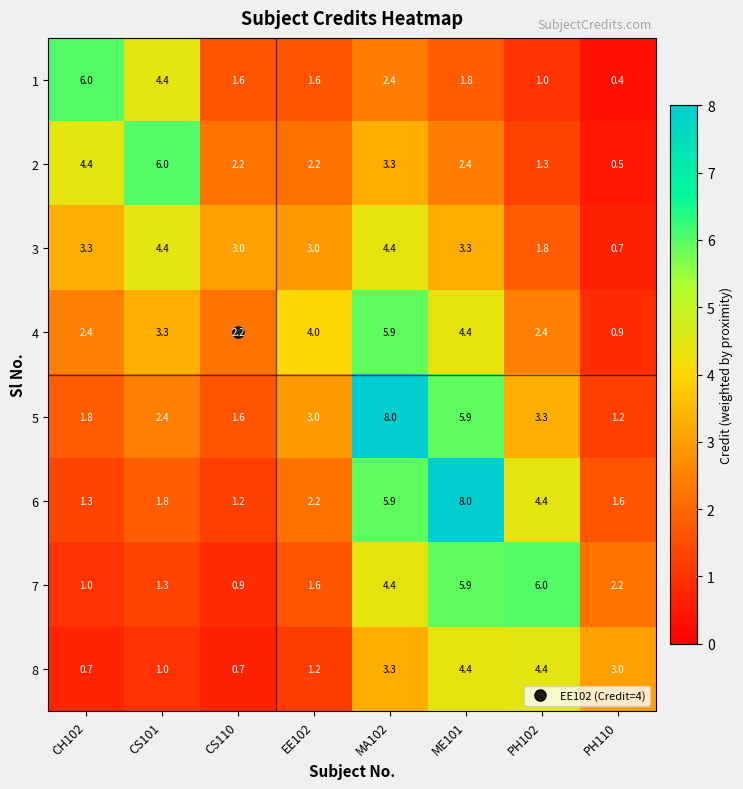

At which category is the sum across all series the highest?

MA102